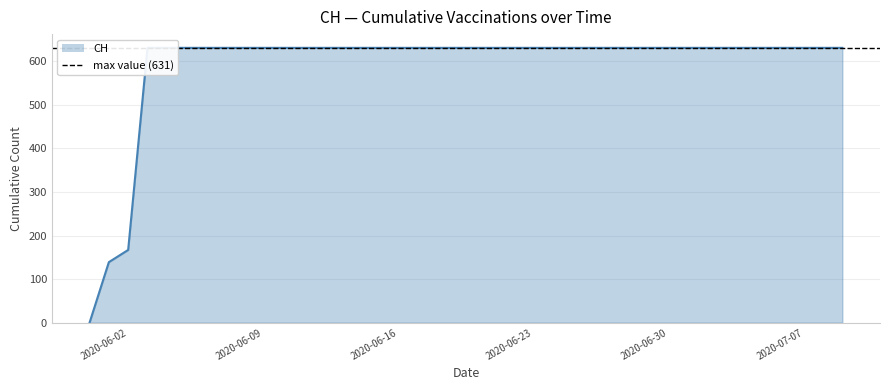

What is the difference between the maximum and second lowest values?

492